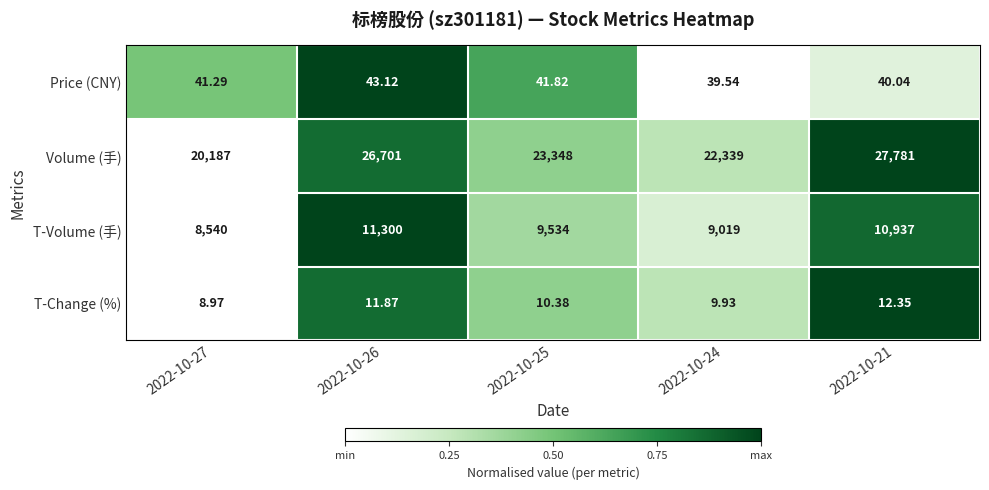

Rank the series by their maximum value, from highest to lowest.

Volume (手), T-Volume (手), Price (CNY), T-Change (%)